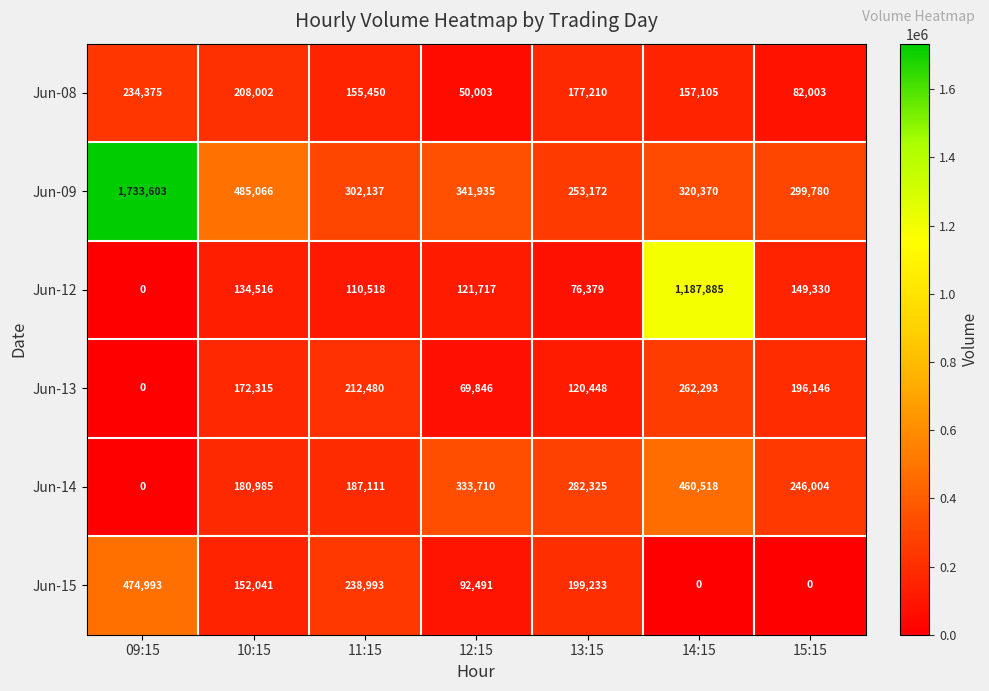

What is the difference between the maximum and minimum values in the Jun-12 series?

1187885